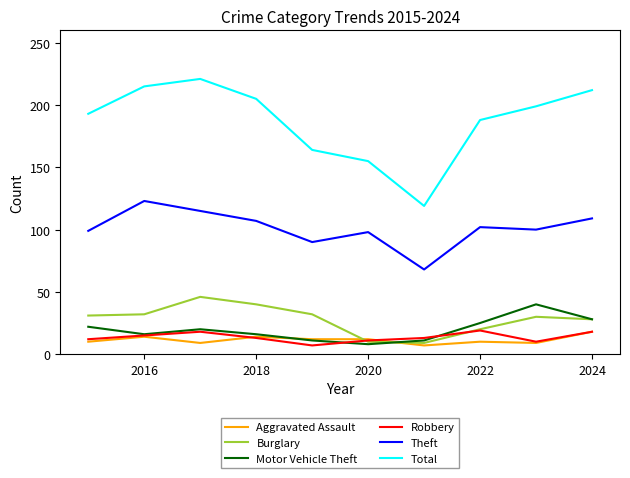

True or false: Total and Robbery cross at least once.

False